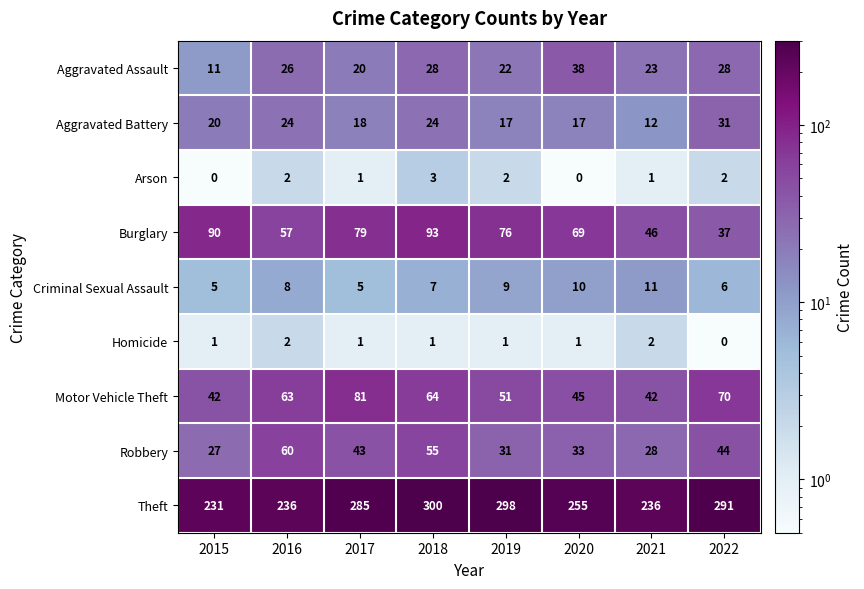

At which label does Burglary reach its peak?

2018